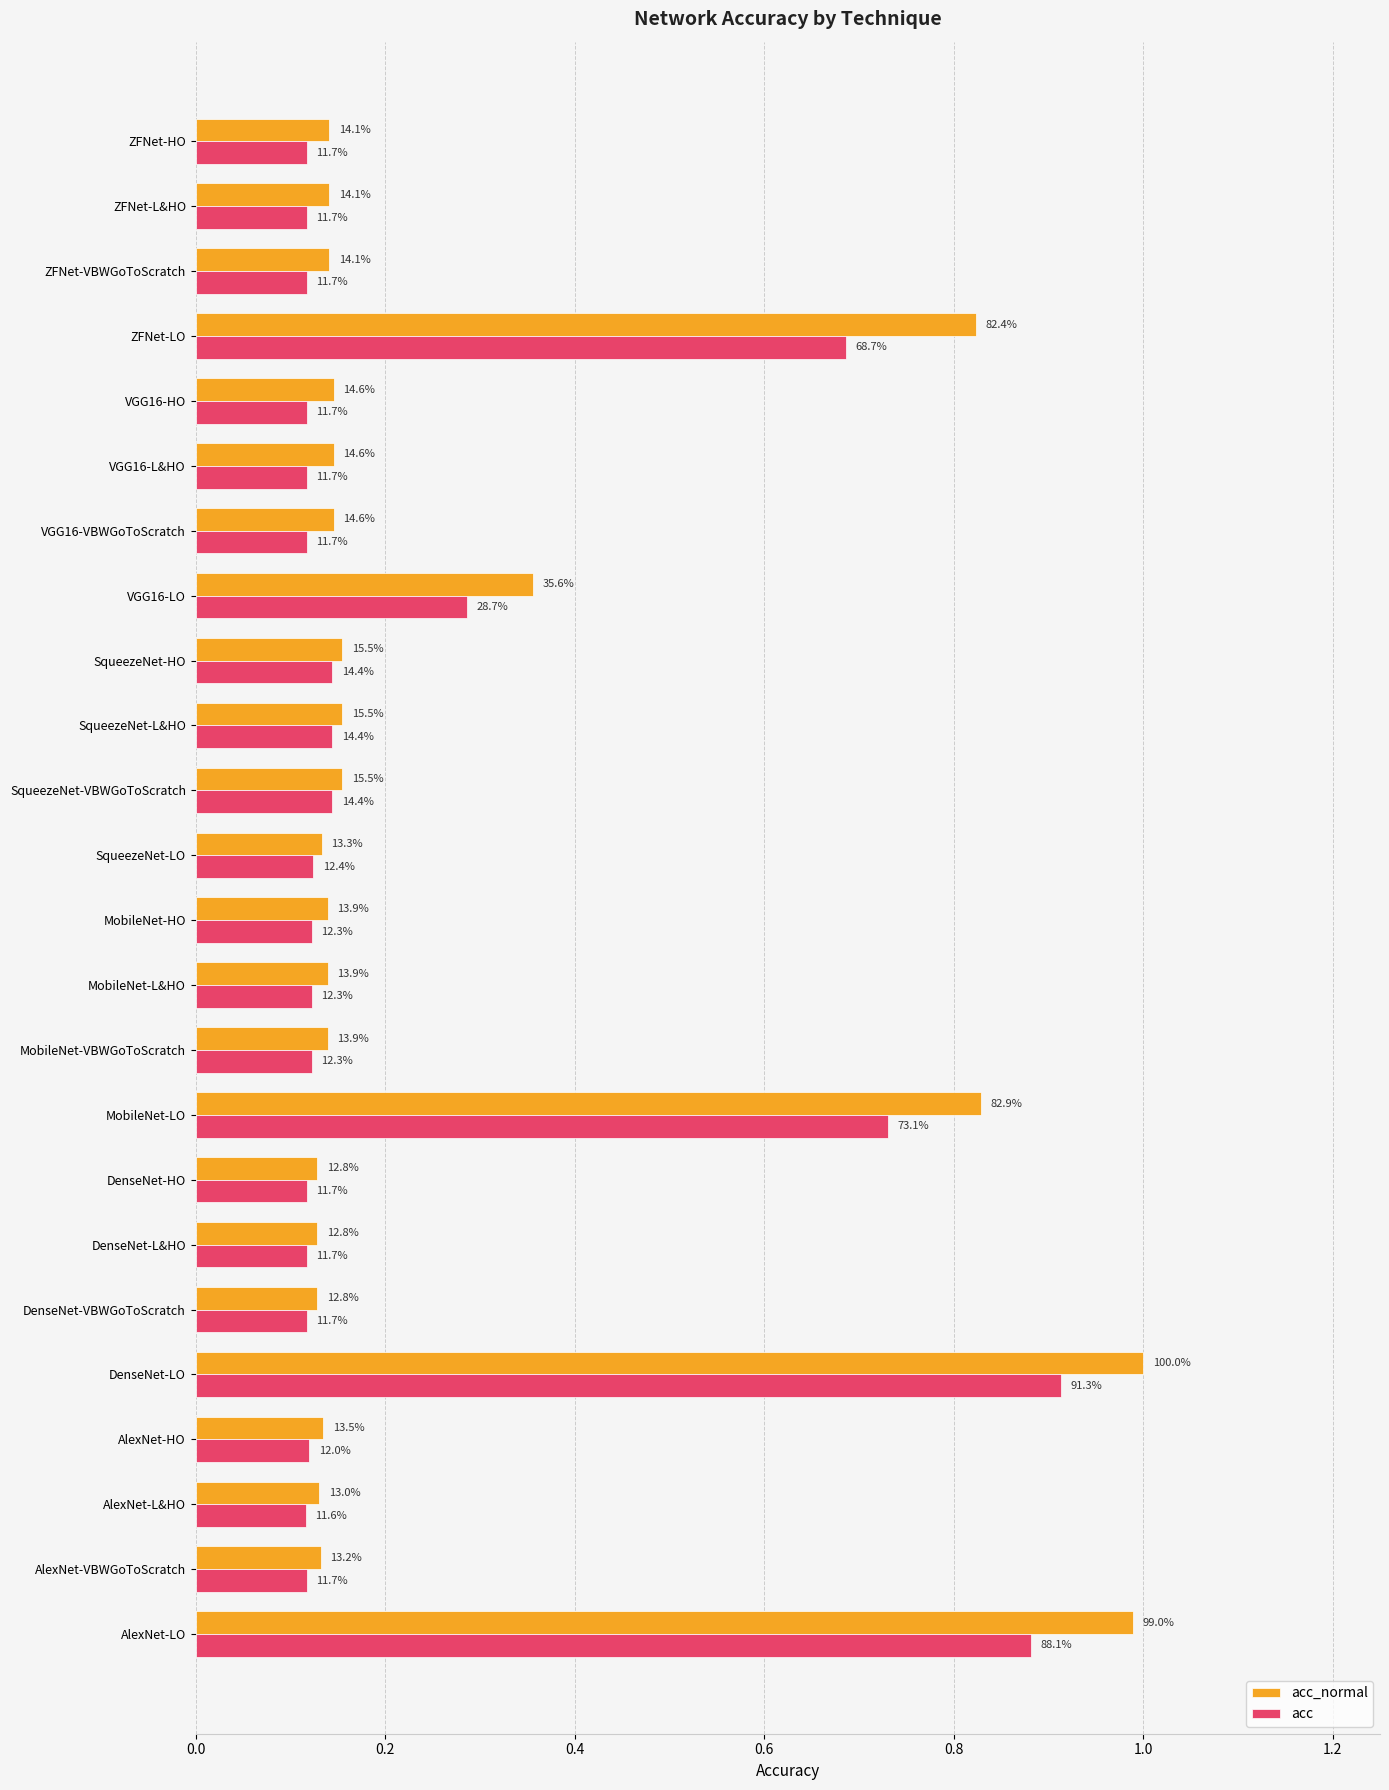

What are all the series names shown in the legend?

acc_normal, acc